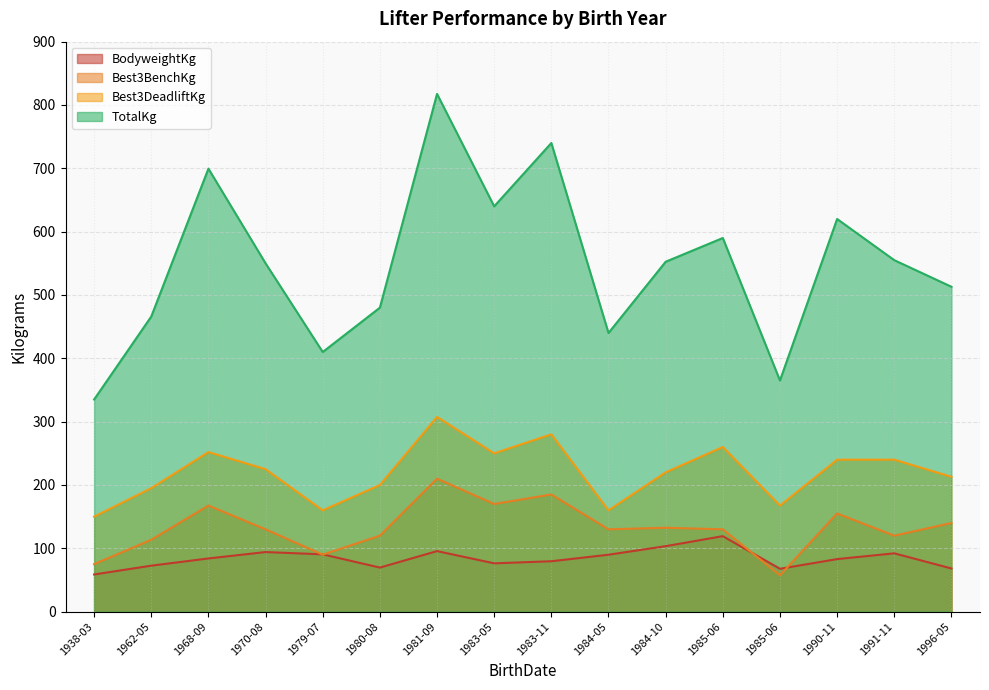

At how many categories does at least one series exceed 355?

15